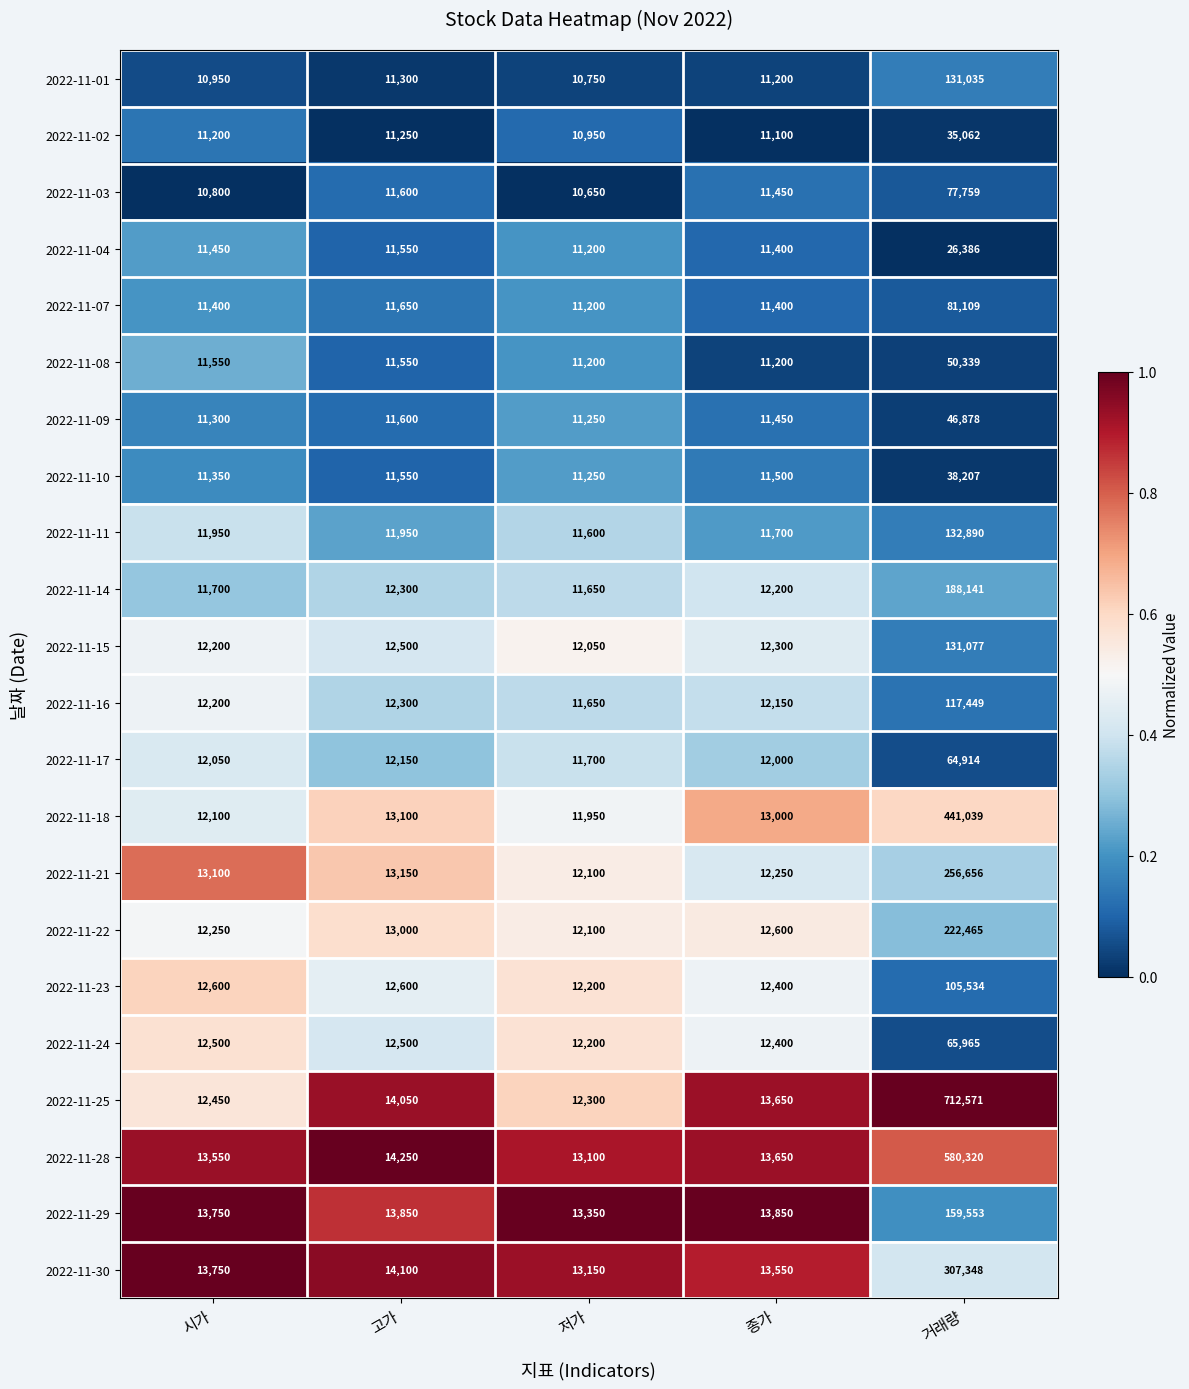

Is it true that 2022-11-08 equals 7102 at 고가?

False